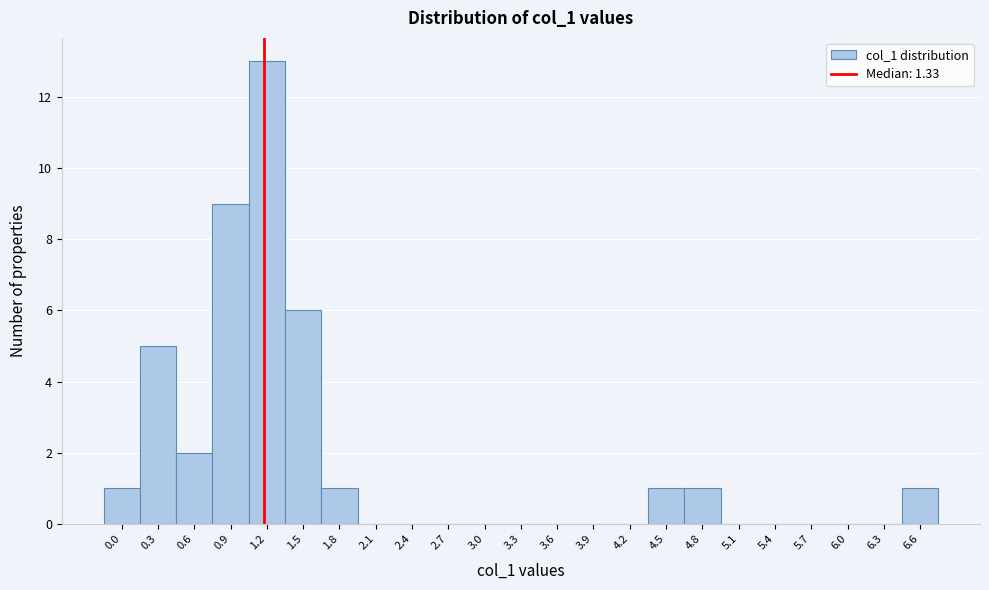

Reading left to right, transcribe all the data shown in this chart.

0.0=1	0.3=5	0.6=2	0.9=9	1.2=13	1.5=6	1.8=1	2.1=0	2.4=0	2.7=0	3.0=0	3.3=0	3.6=0	3.9=0	4.2=0	4.5=1	4.8=1	5.1=0	5.4=0	5.7=0	6.0=0	6.3=0	6.6=1